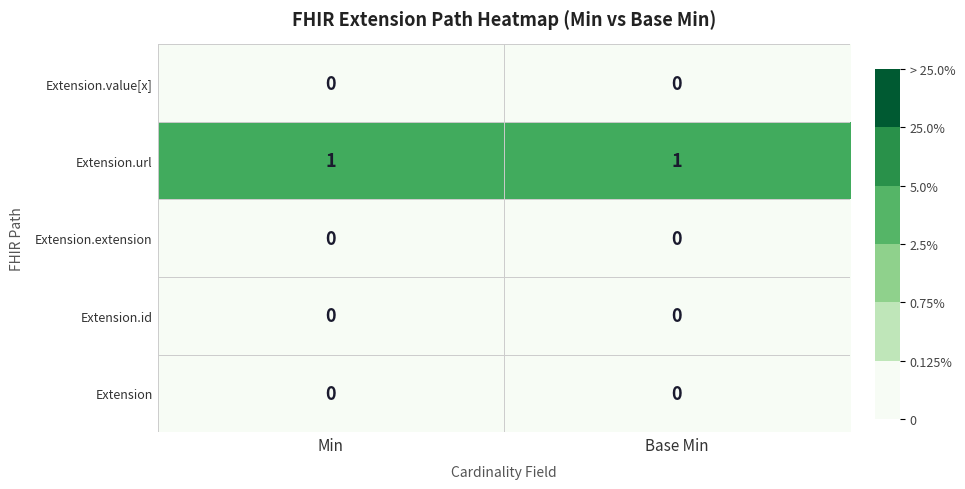

Reading left to right, list all the values displayed in this chart.

Extension.value[x]: Min=0	Base Min=0
Extension.url: Min=1	Base Min=1
Extension.extension: Min=0	Base Min=0
Extension.id: Min=0	Base Min=0
Extension: Min=0	Base Min=0